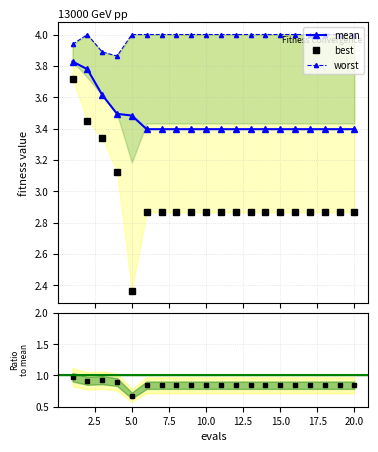

What is the value of the mean point at the 11th from the left?

3.4